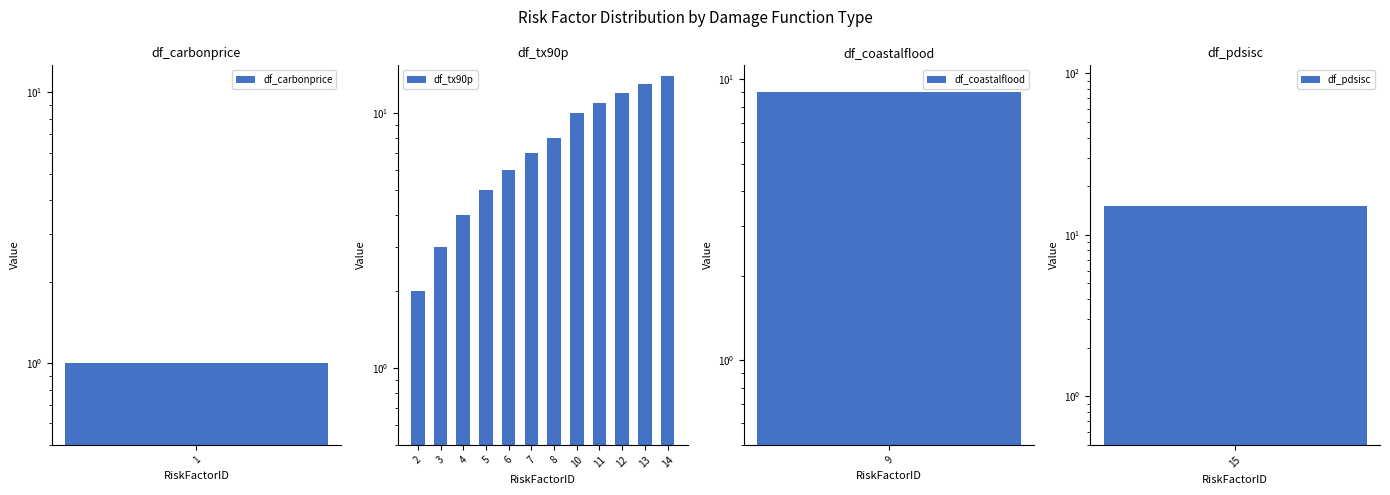

At which category does the chart reach its minimum across all series?

2